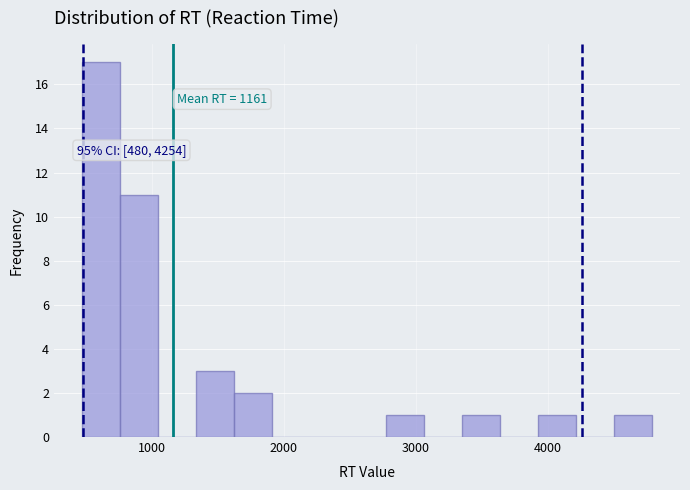

Read against the x-axis, roughly where is the centre of the tallest bar?

600